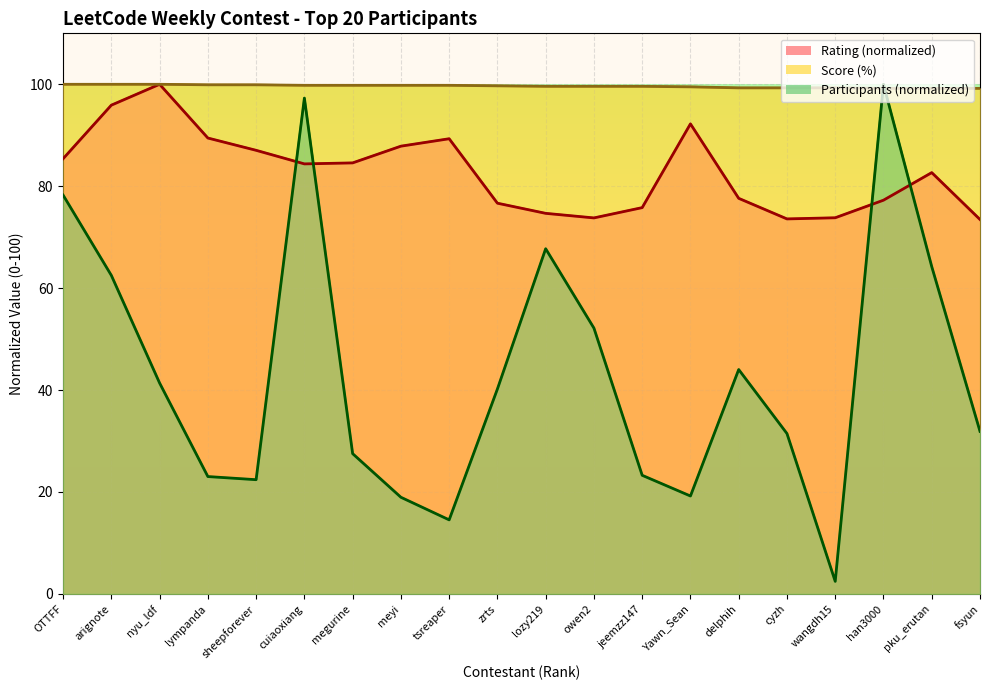

At how many categories does at least one series exceed 10?

20